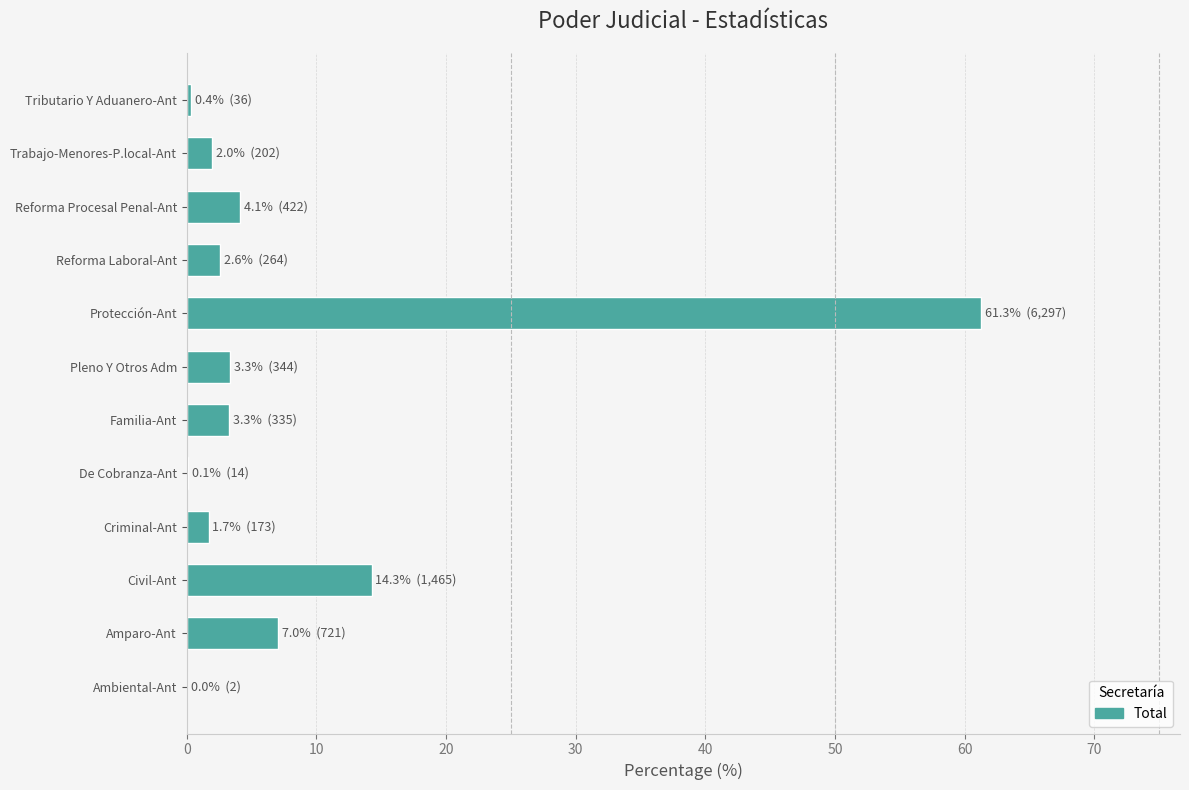

What is the average value?

8.3